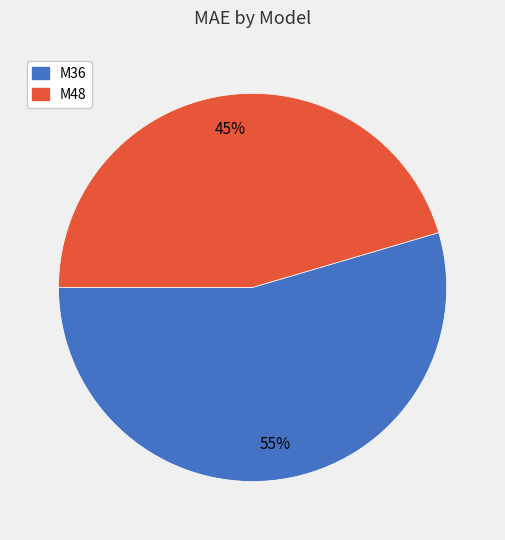

What is the smallest slice in the pie chart?

M48